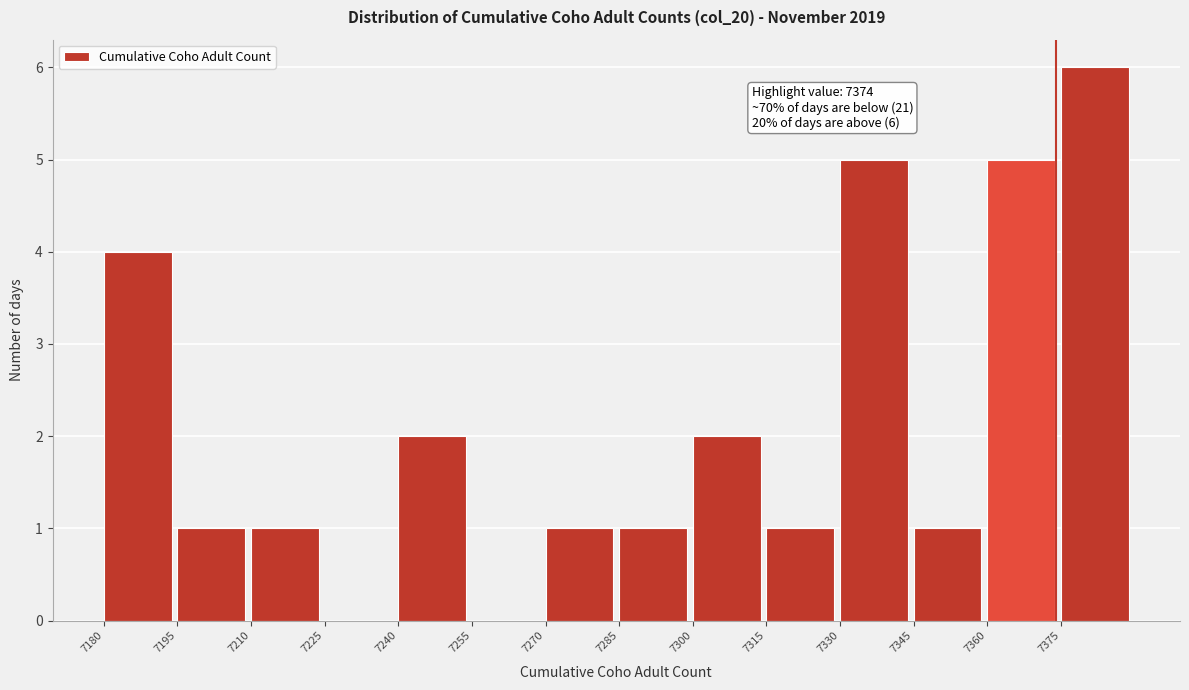

Which range on the x-axis has the tallest bar?

7375 to 7390